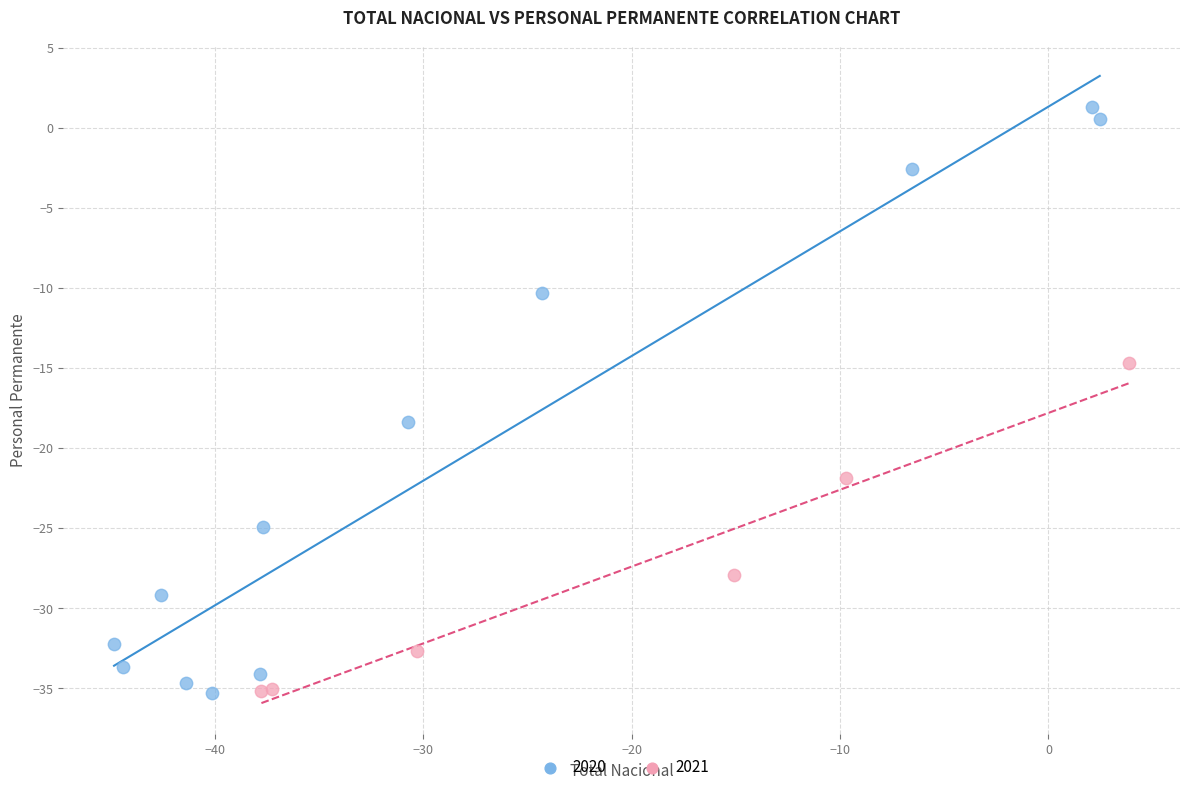

Which series reaches the maximum Y coordinate?

2020